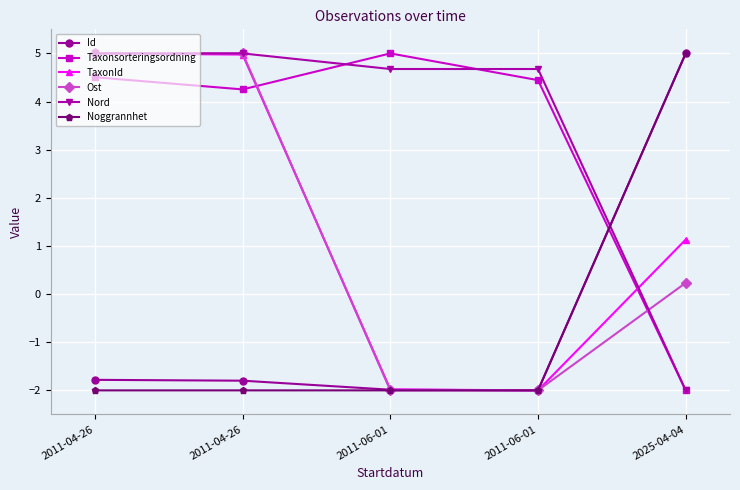

Is the value of Noggrannhet at 2011-04-26 greater than the value of TaxonId at 2011-04-26?

No